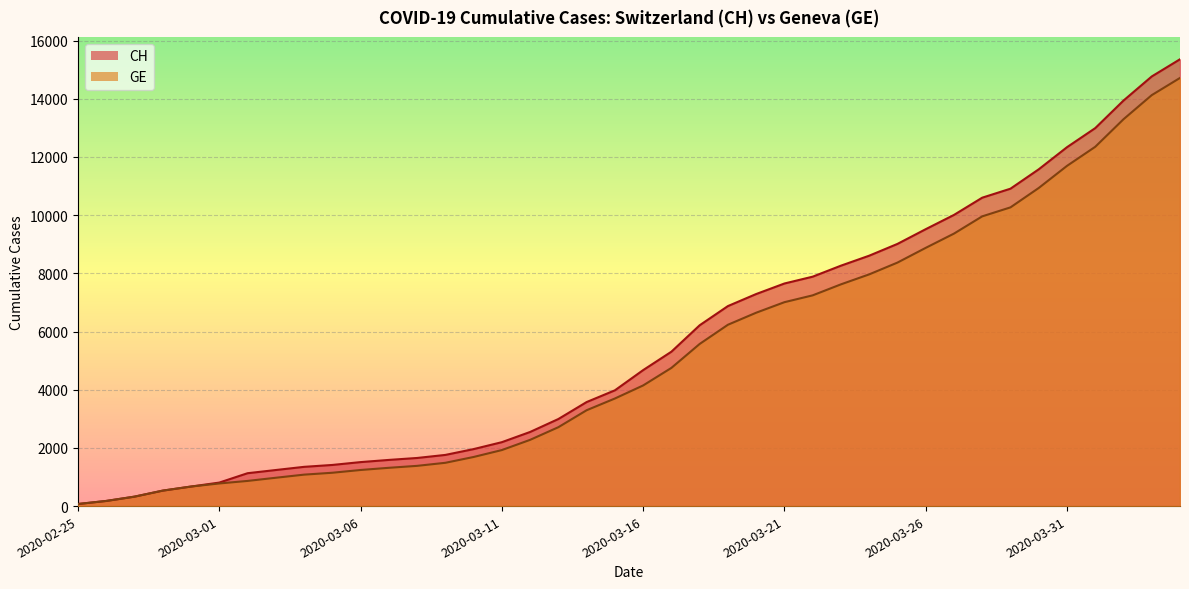

Is it true that CH equals 2162 at 2020-03-28?

False